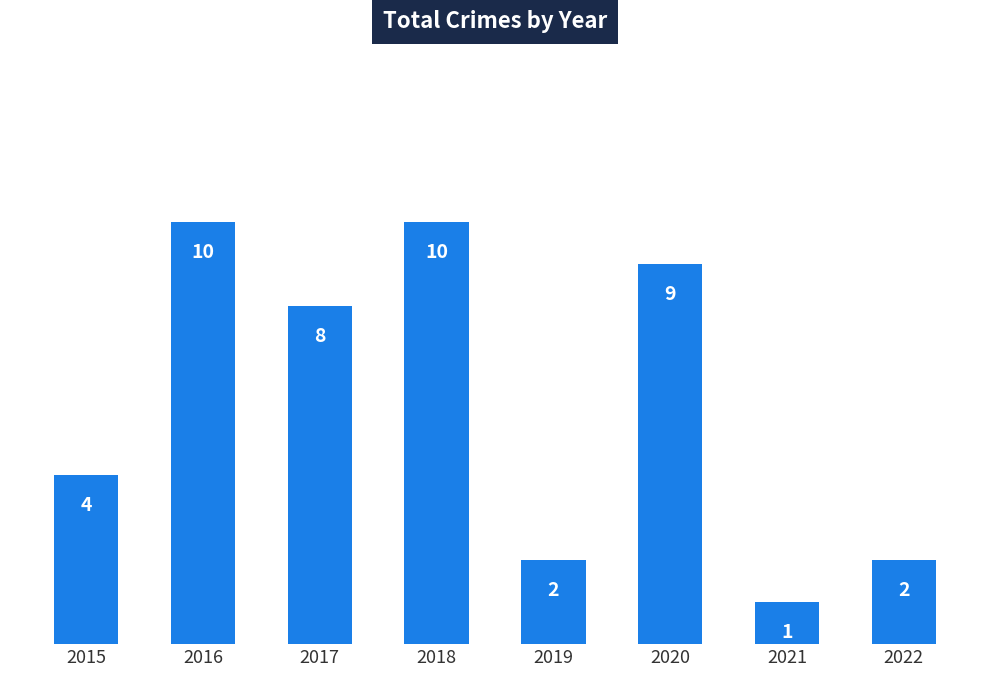

What is the difference between the maximum and second lowest values?

8